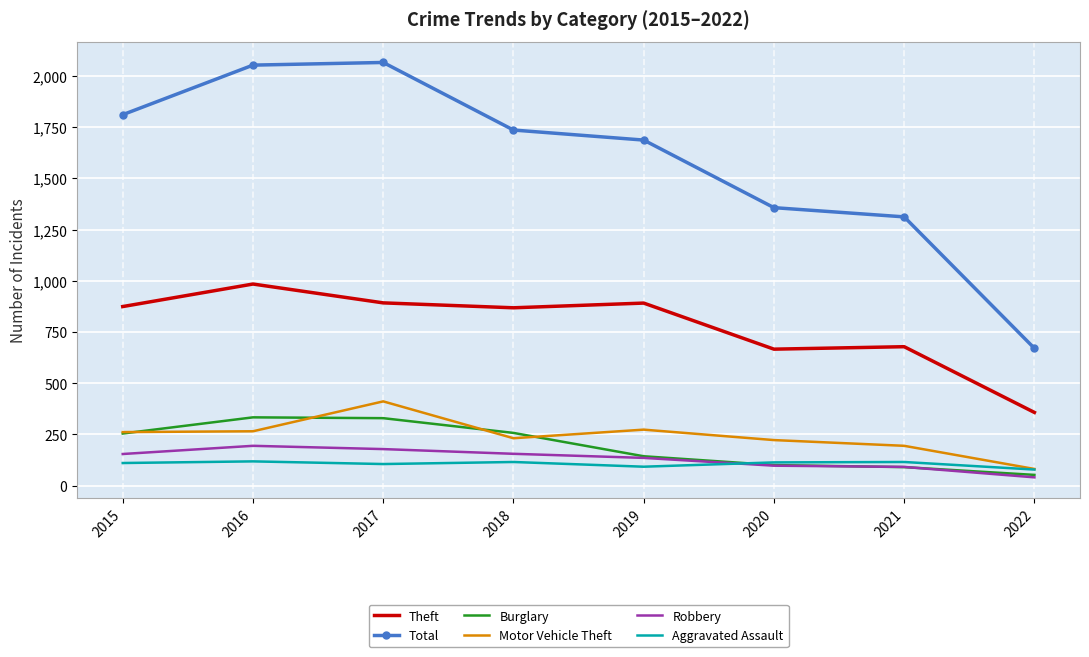

What is the minimum value for Aggravated Assault?

78